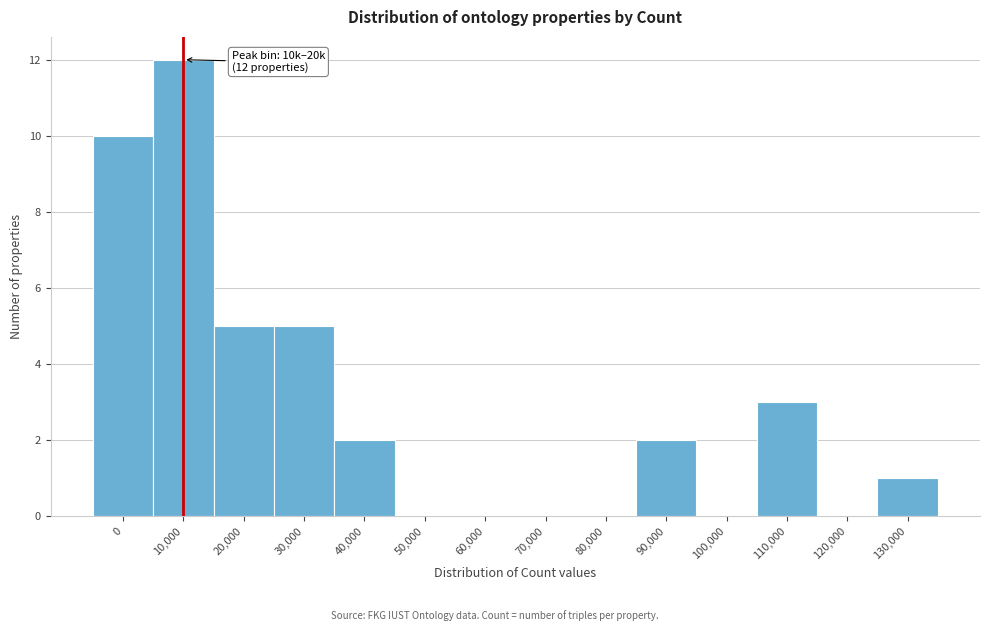

Reading right to left, extract all data points from this chart.

130,000=1	120,000=0	110,000=3	100,000=0	90,000=2	80,000=0	70,000=0	60,000=0	50,000=0	40,000=2	30,000=5	20,000=5	10,000=12	0=10